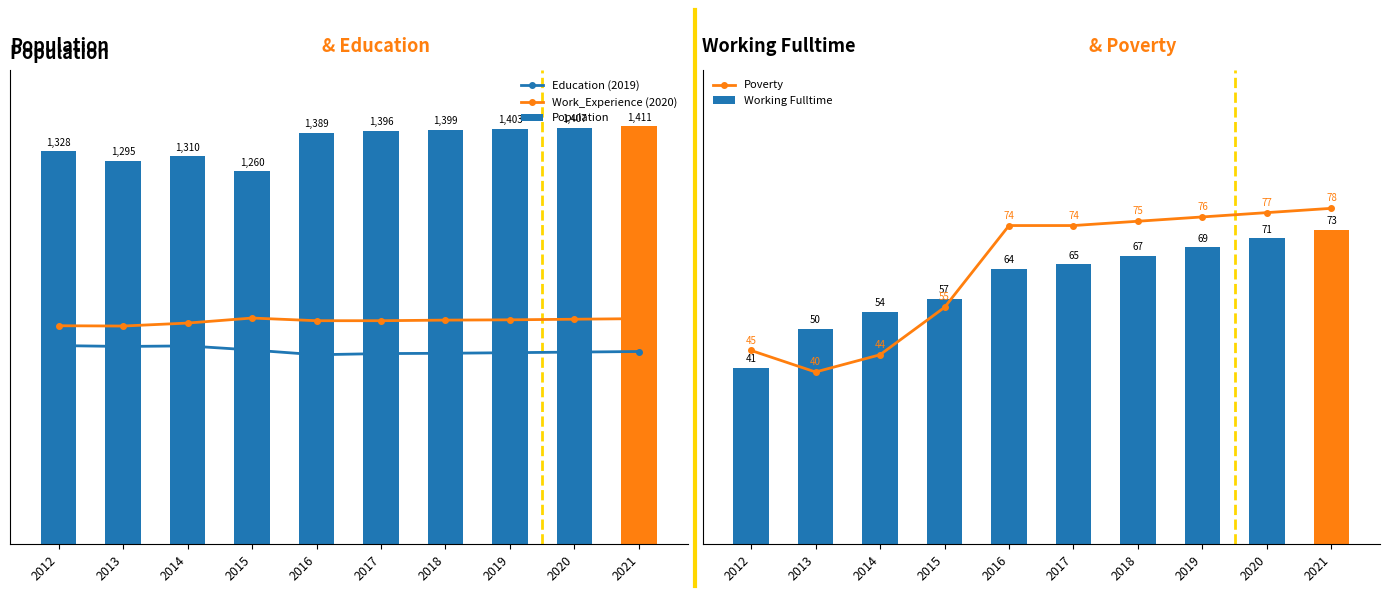

What are all the series names shown in the legend?

Education (2019), Work_Experience (2020), Population, Poverty, Working Fulltime